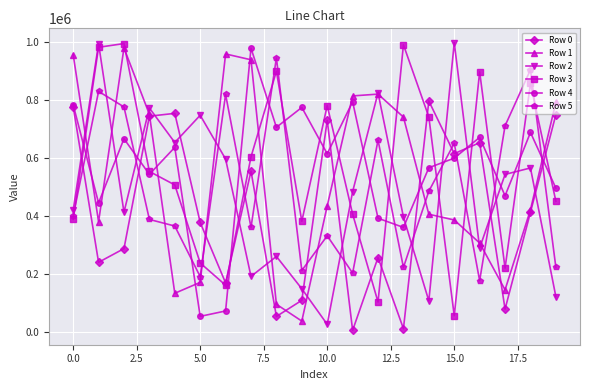

Does the chart display data point markers on the line(s)?

Yes